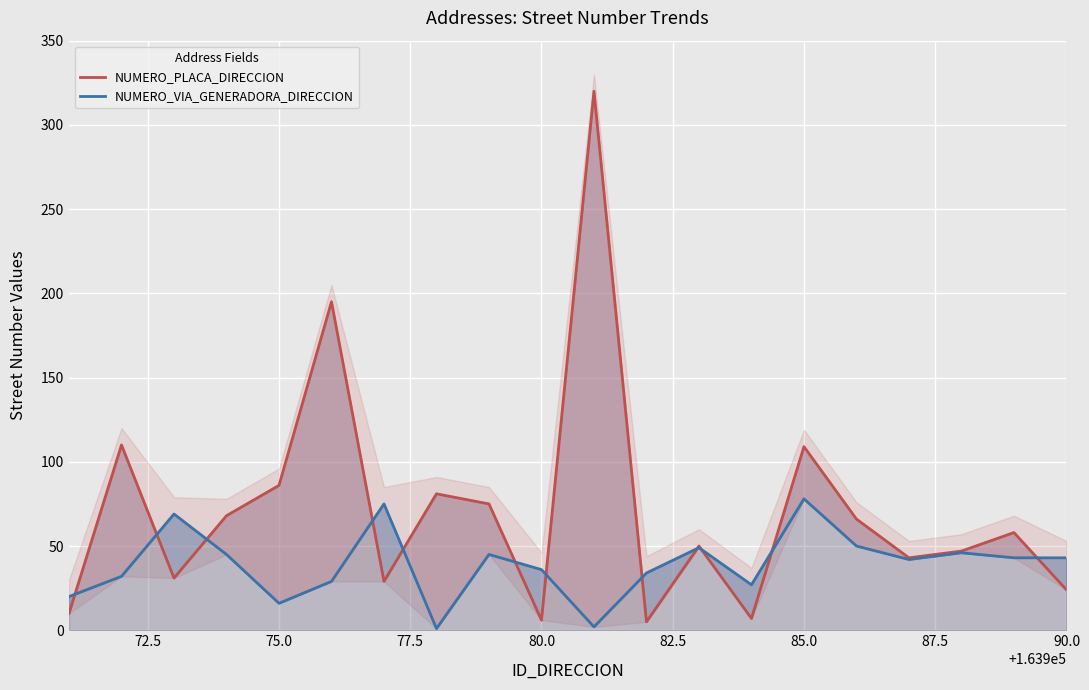

Which series changed the most between 82.5 and 90.0?

NUMERO_PLACA_DIRECCION